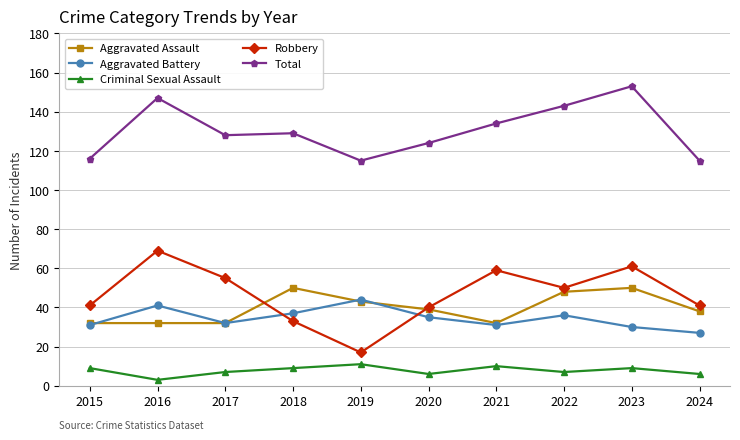

What is the average value of the Robbery series?

47